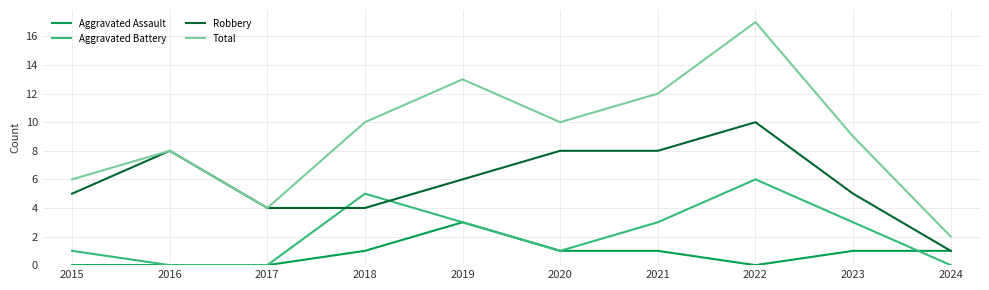

How many lines are shown in the chart?

4